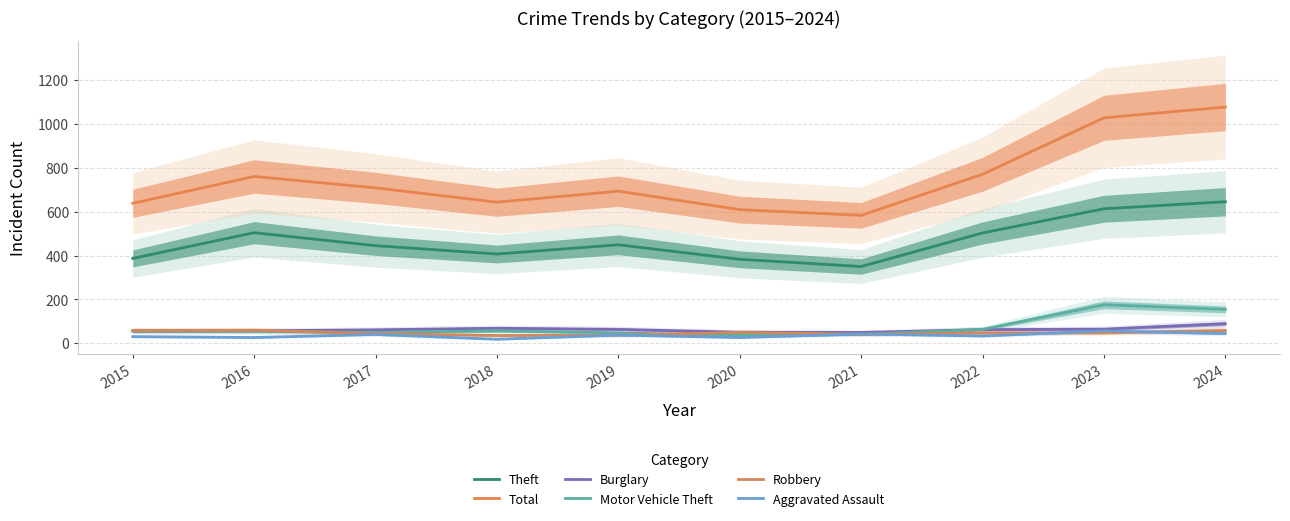

At 2018, list the series in order from smallest to largest.

Aggravated Assault, Robbery, Motor Vehicle Theft, Burglary, Theft, Total